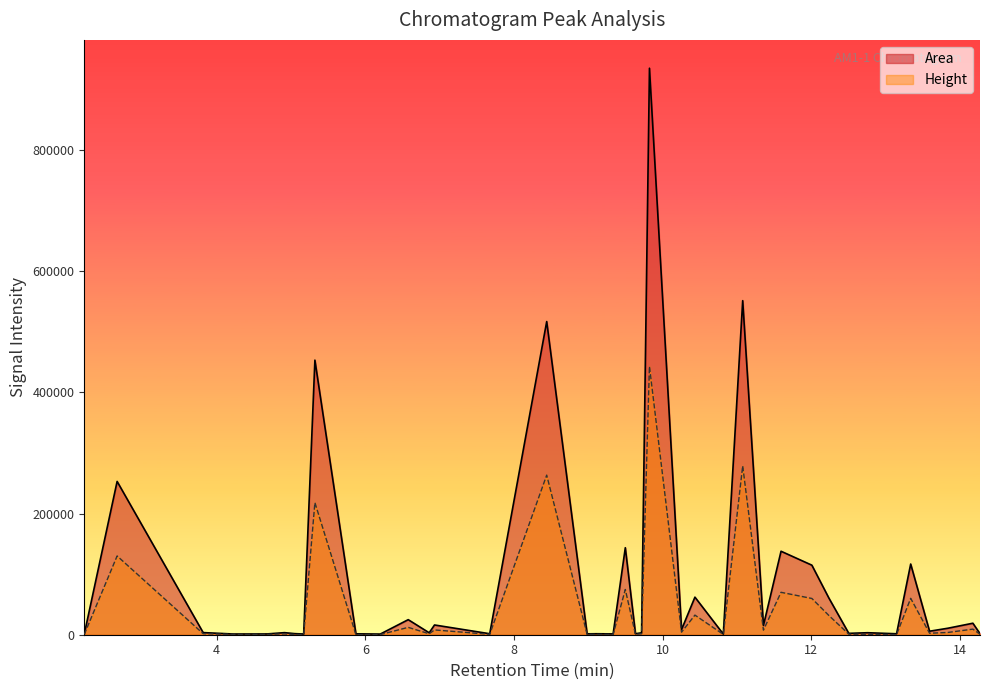

Between 21 and 31, which series saw the biggest shift?

Area